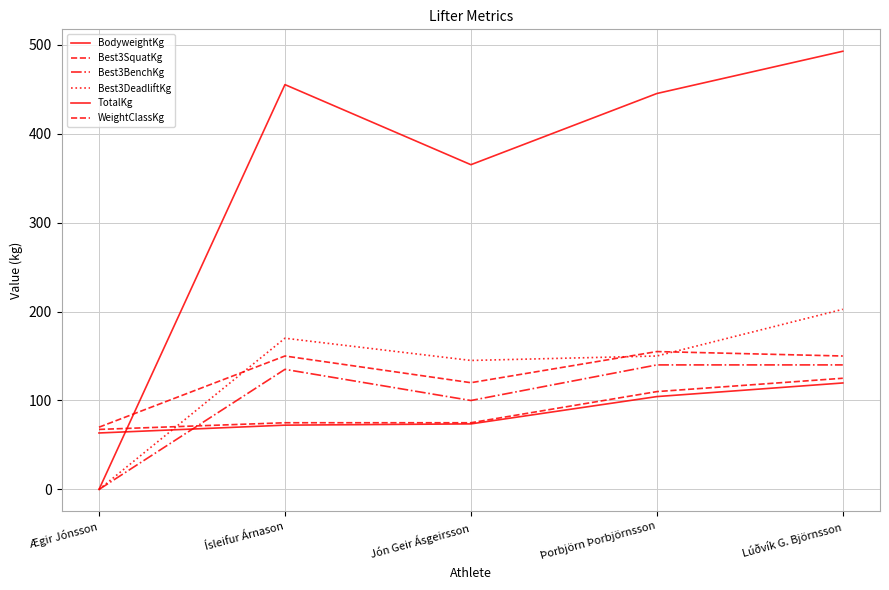

Which series has the largest range (max minus min)?

TotalKg